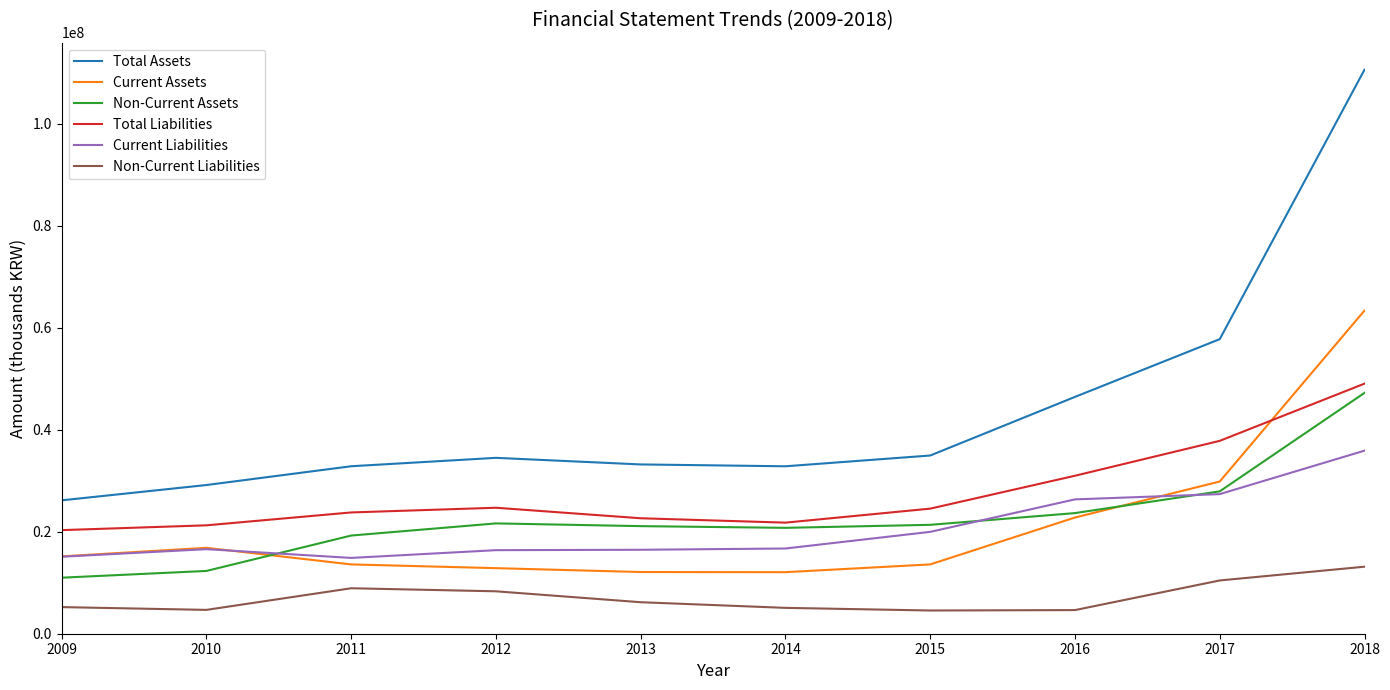

What is the difference between the highest and lowest values at 2012?

26162063